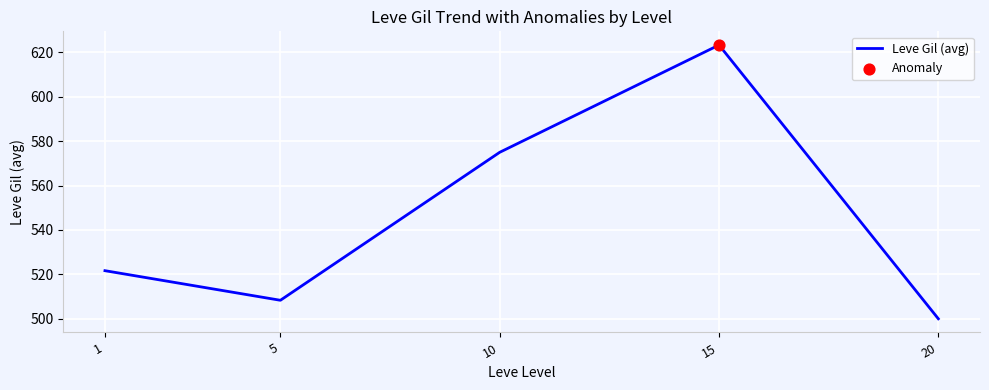

Which has a higher value, 20 or 10?

10